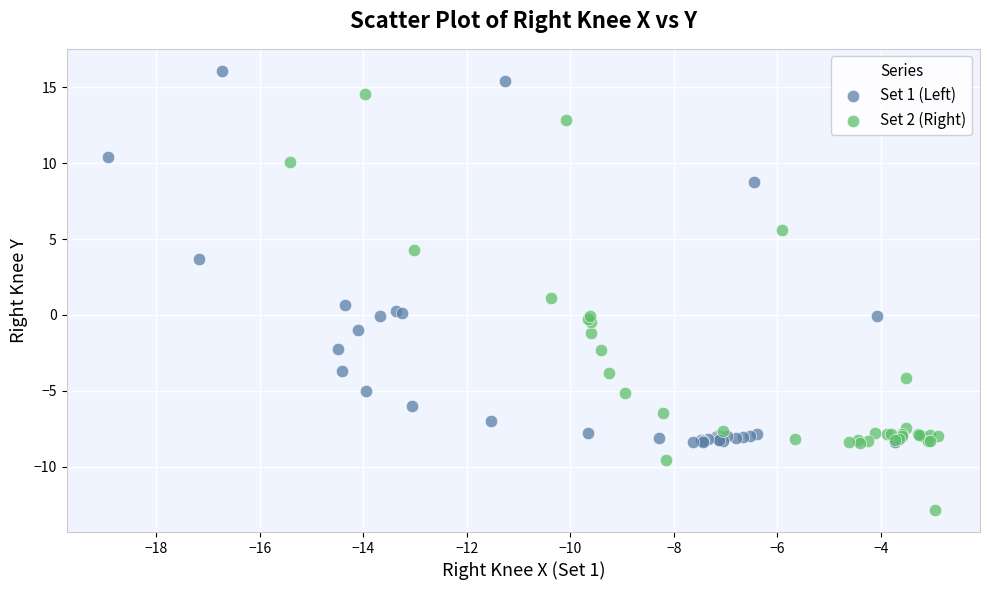

Which series reaches the minimum Y coordinate?

Set 2 (Right)